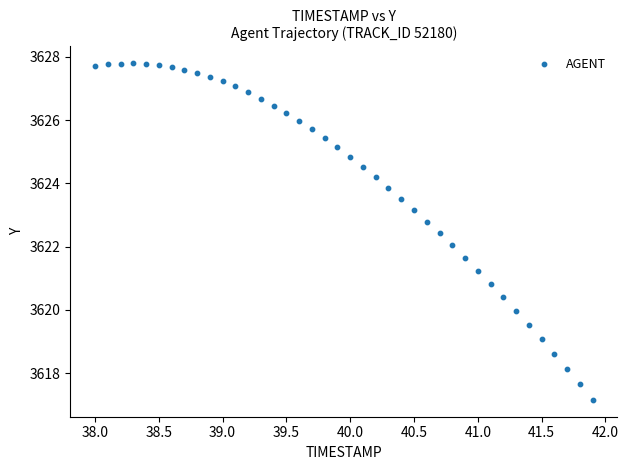

What is the range of X values (max minus min)?

3.9